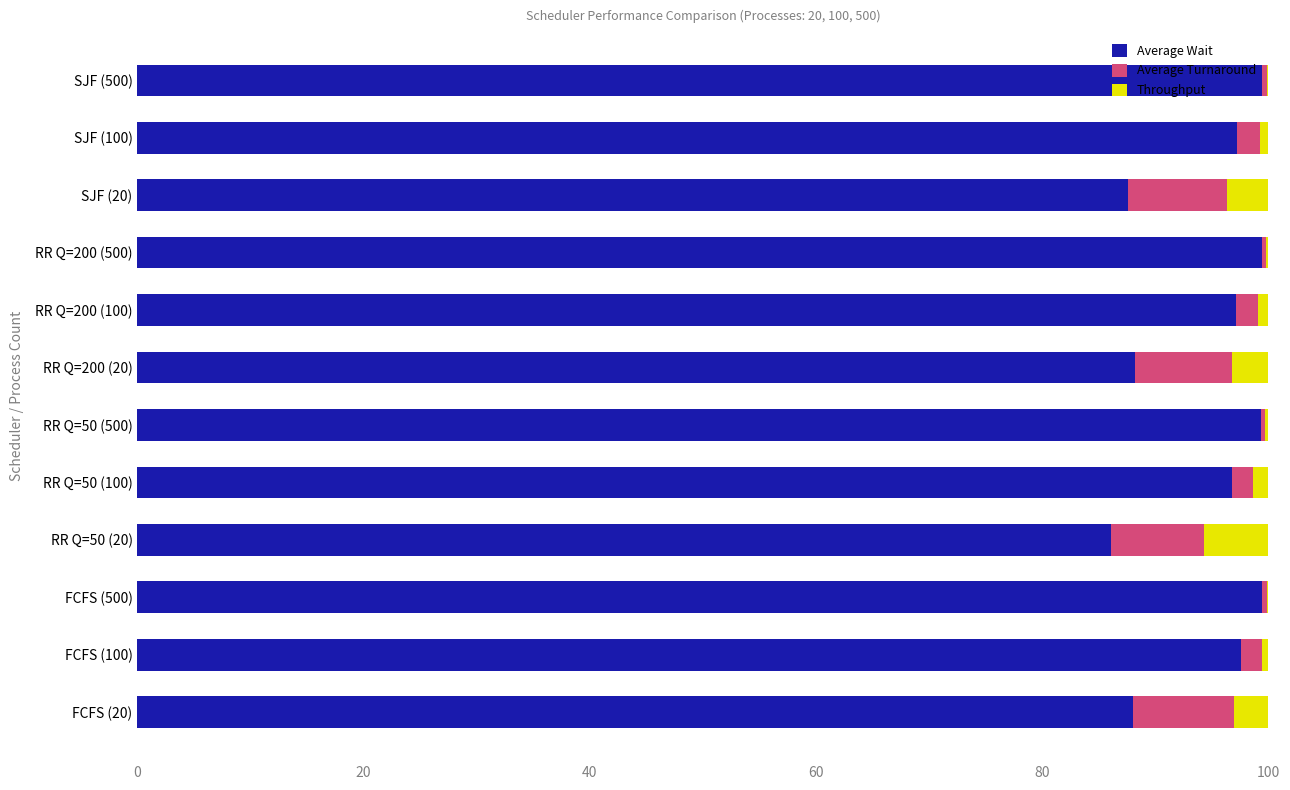

How many data points does each series have?

12